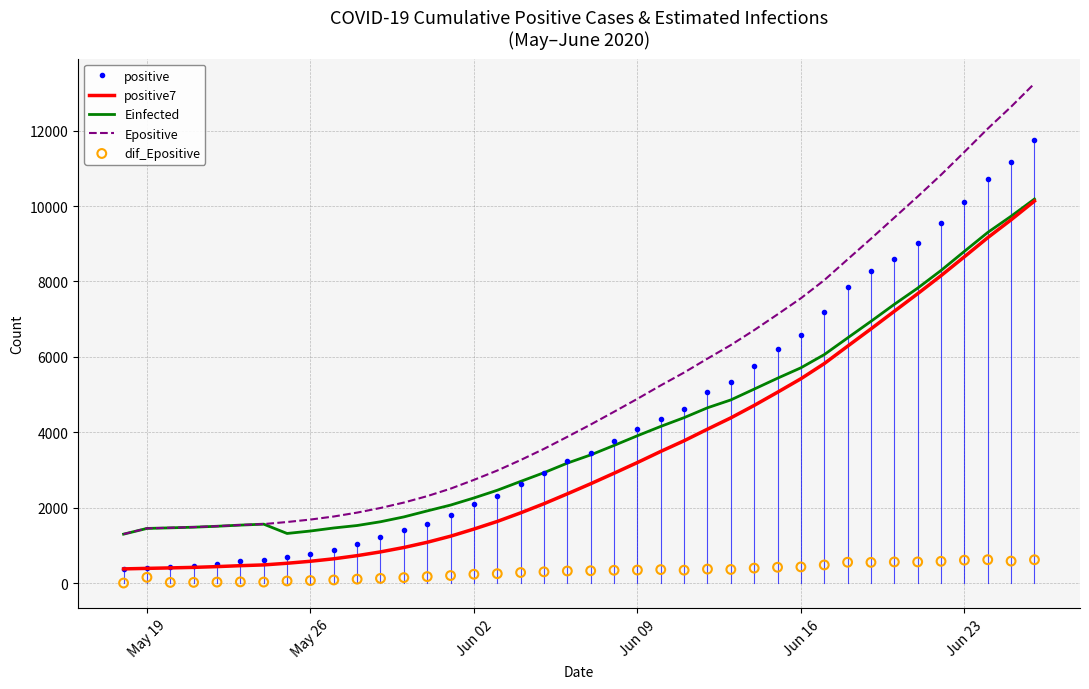

At how many categories does at least one series exceed 8280?

9